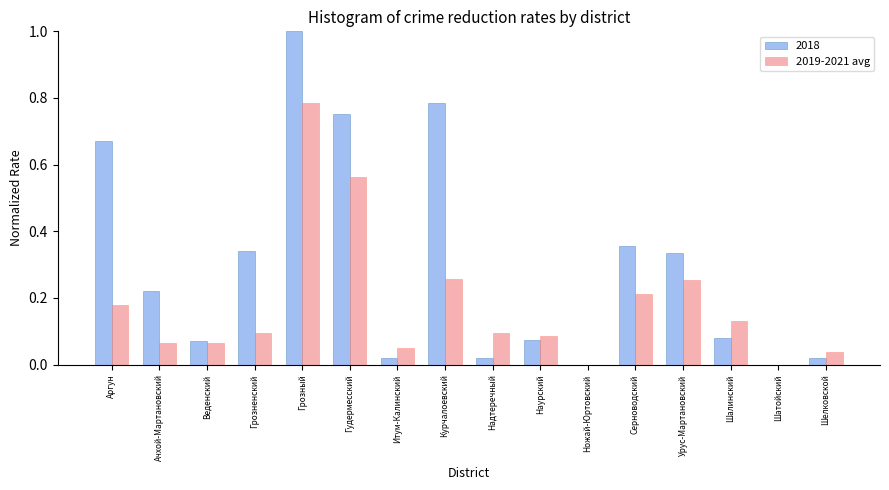

True or false: 2019-2021 avg has a value of 0.2 at Шалинский.

False